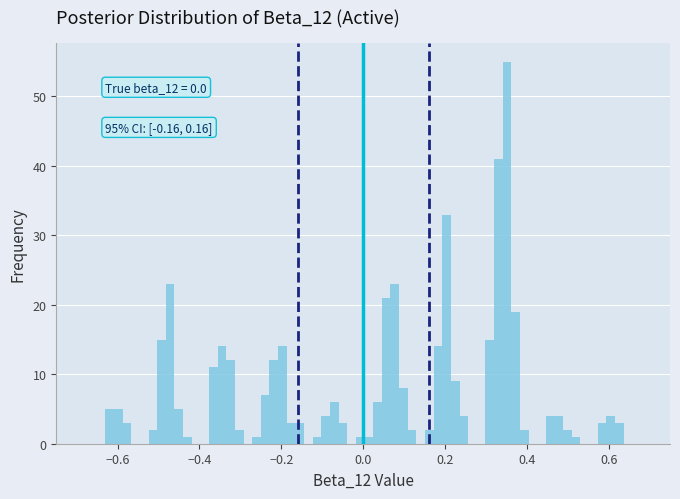

Around what value on the x-axis is the tallest bar? Give the approximate position of its centre, as read against the axis.

0.36